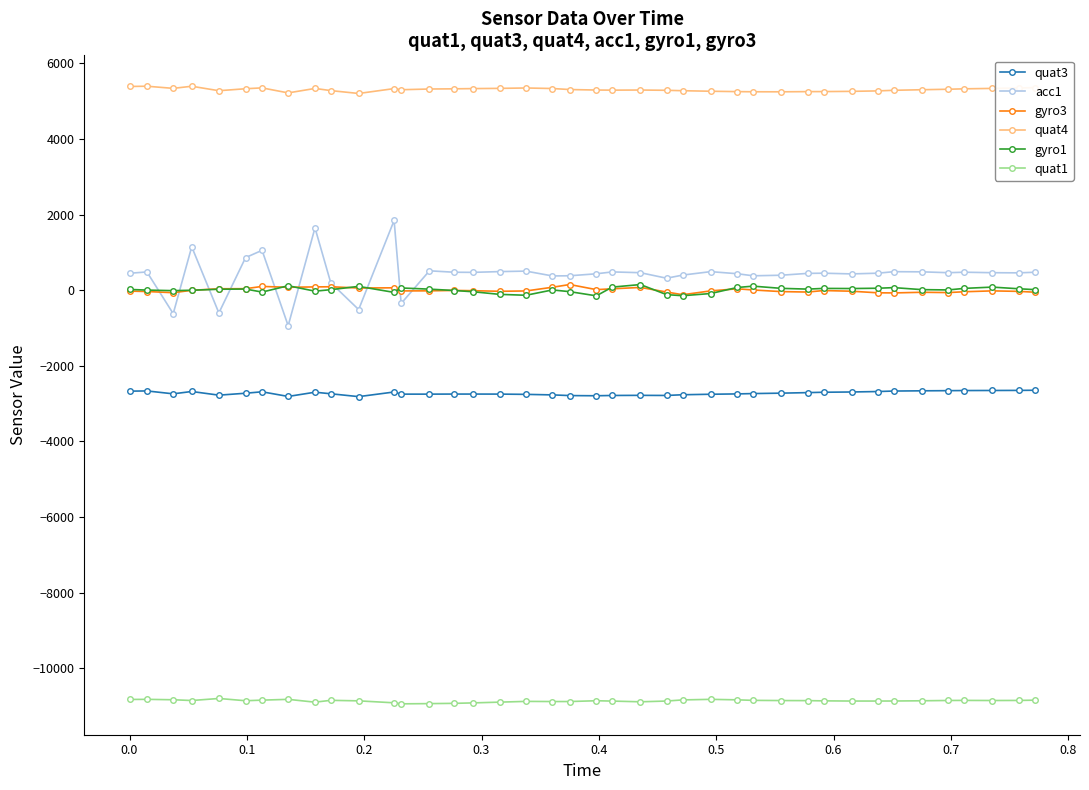

Which series has the largest range (max minus min)?

acc1